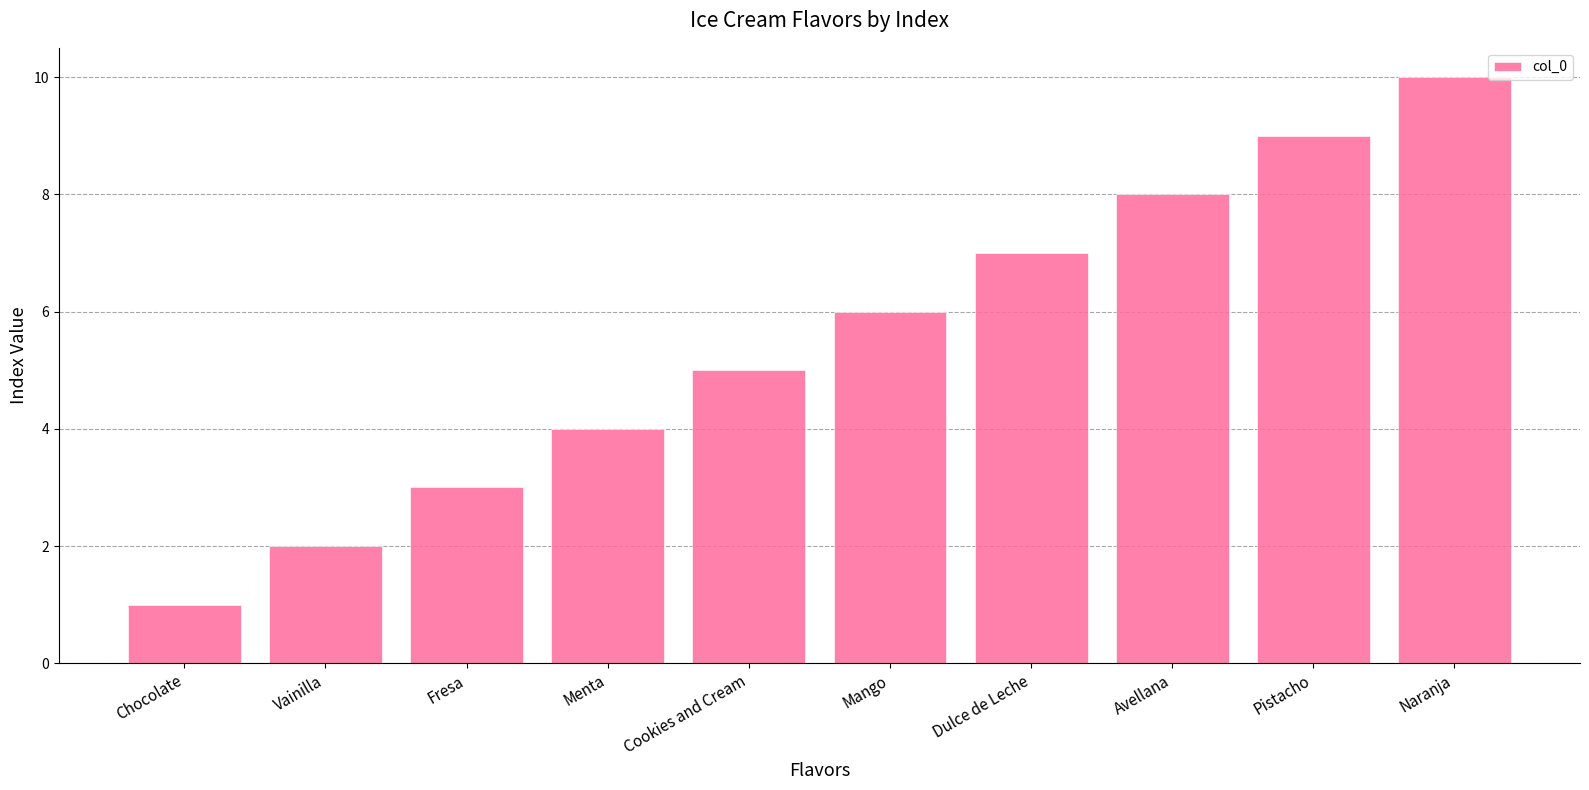

What is the label of the 2nd bar from the left?

Vainilla